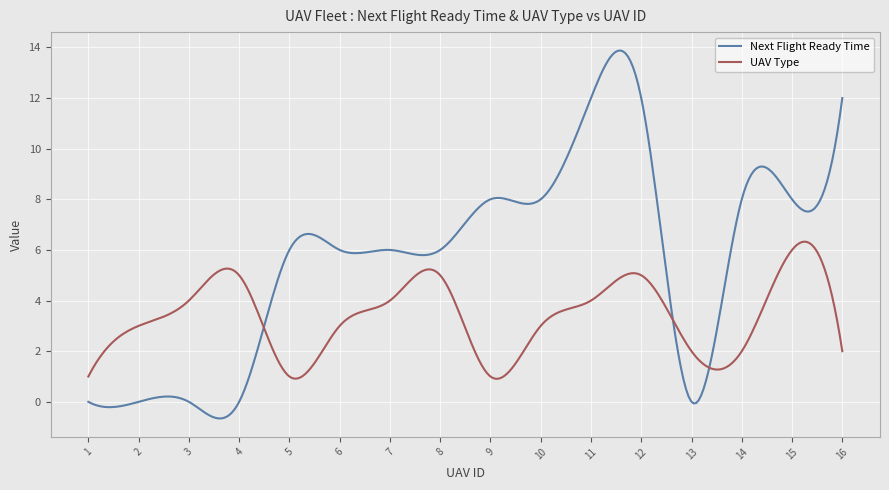

Which series has the largest total across all categories?

Next Flight Ready Time